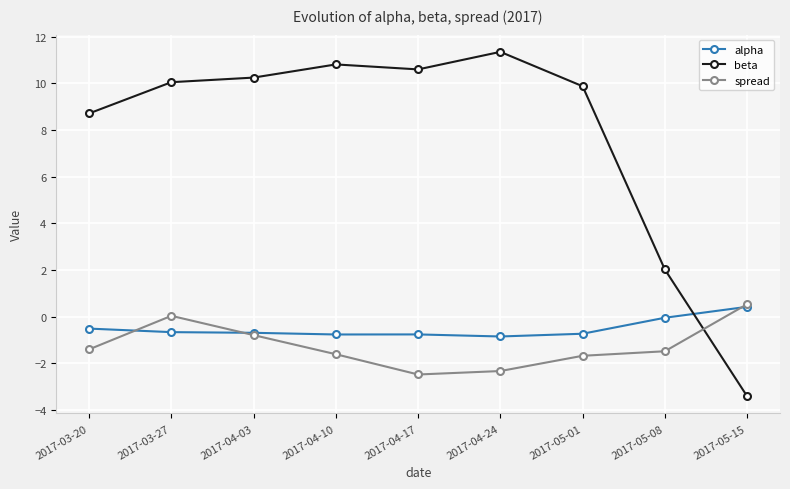

Where is the first local maximum for beta?

2017-04-10